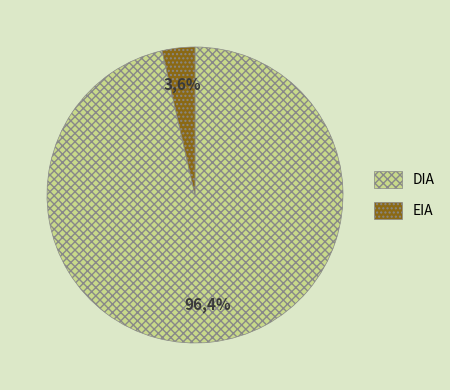

To the nearest percent, what is the combined percentage of EIA and DIA?

100%